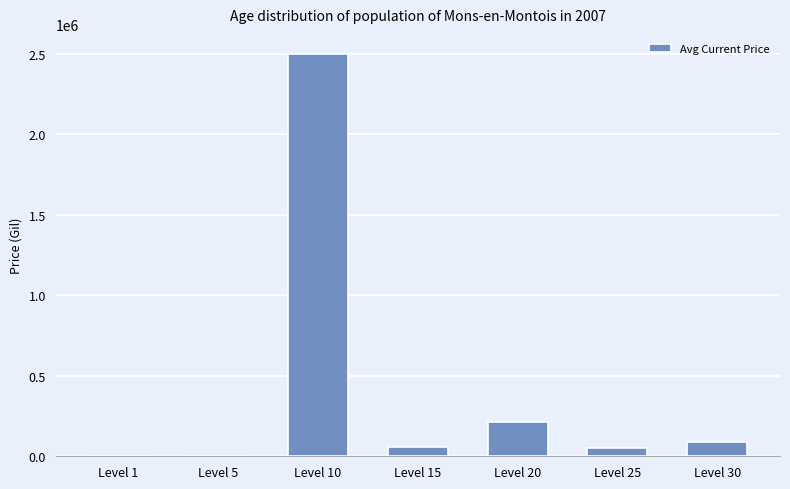

At which label does the data first exceed 60011?

Level 10